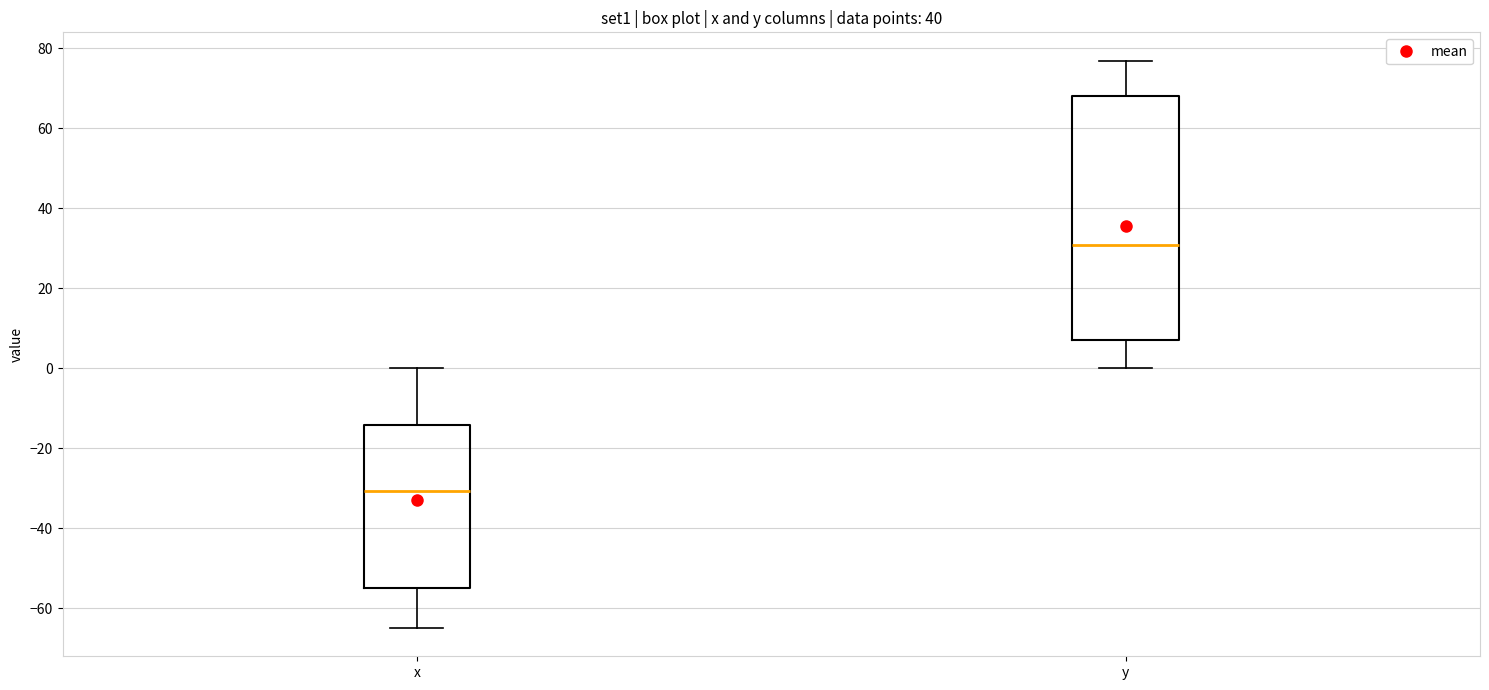

Which box has the highest median line?

y